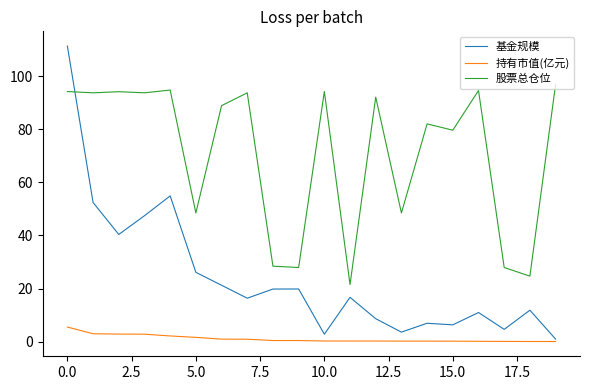

Which series has the widest spread of values?

基金规模